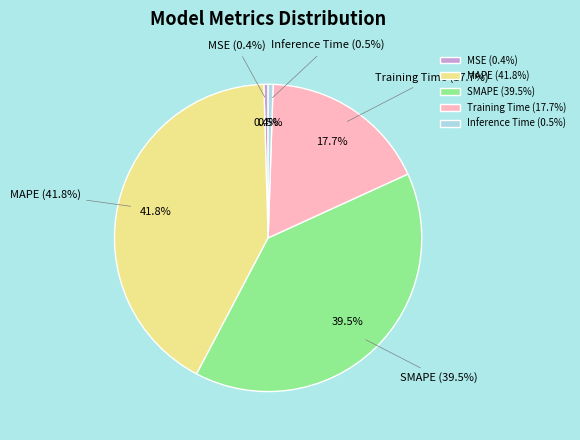

What is the smallest slice in the pie chart?

MSE